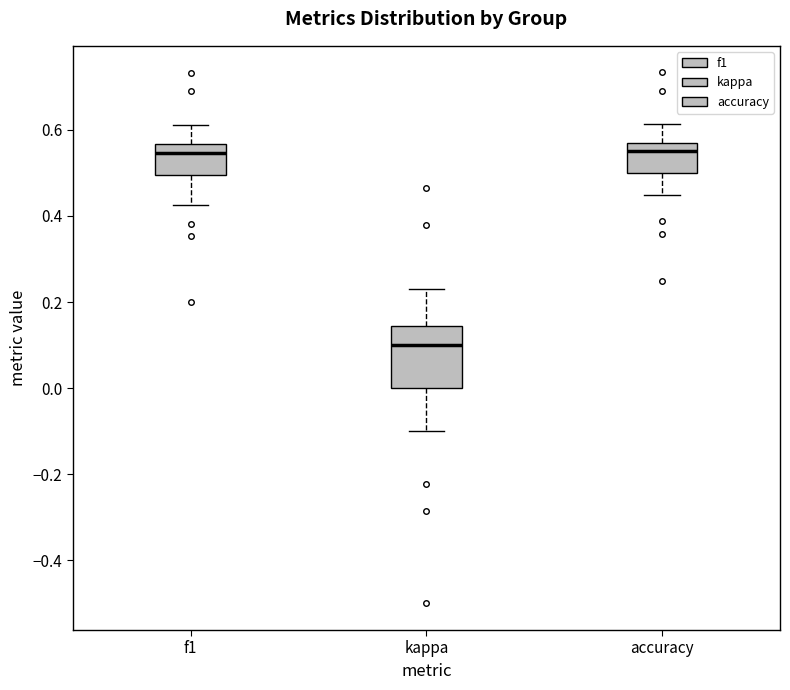

Which box is the tallest, from its lower edge to its upper edge?

kappa